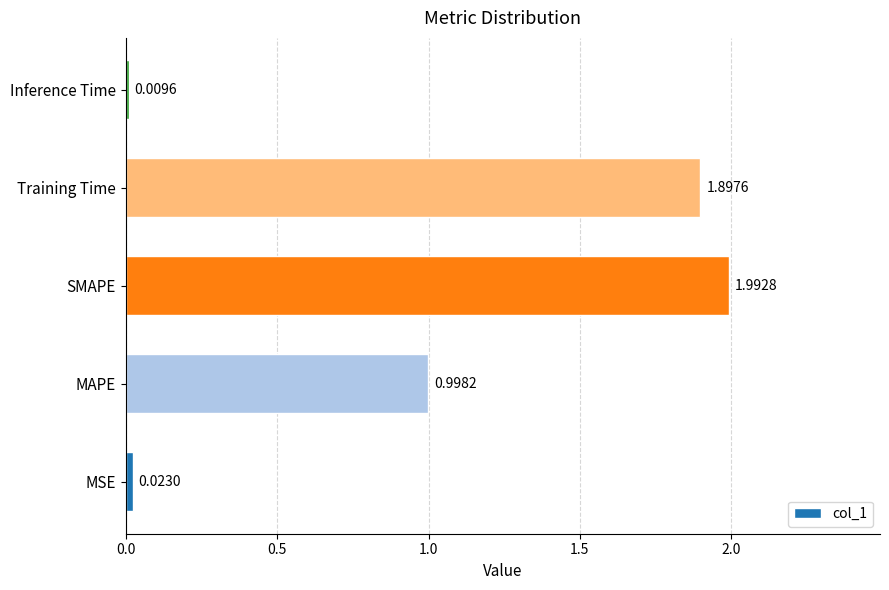

What is the change in value from MAPE to Inference Time?

-1.0